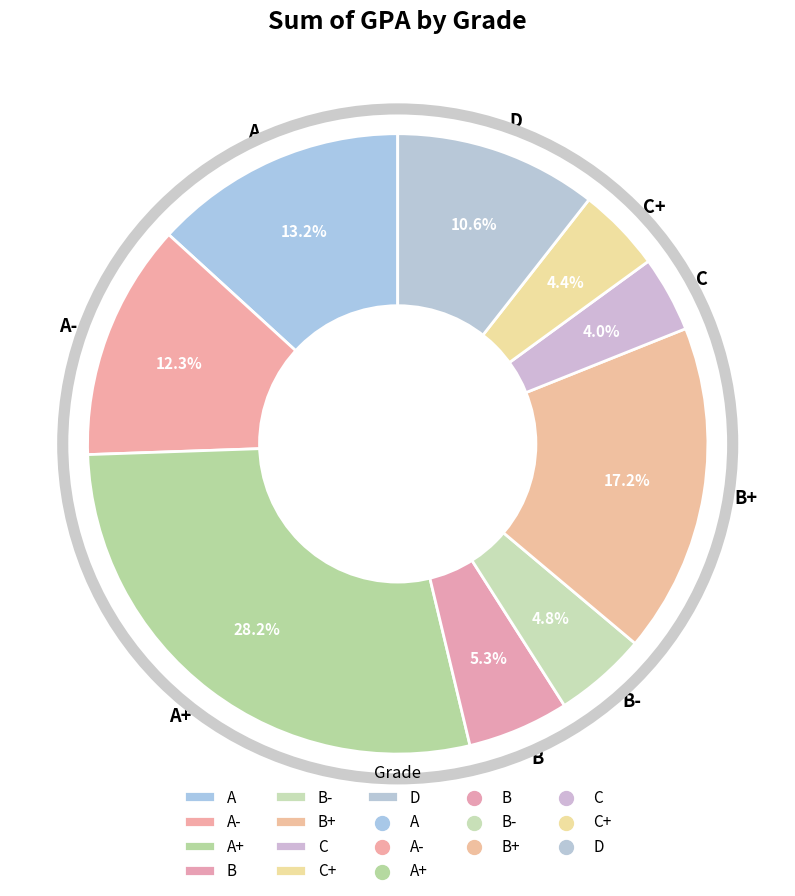

The A+ slice represents 37% of the pie. True or false?

False